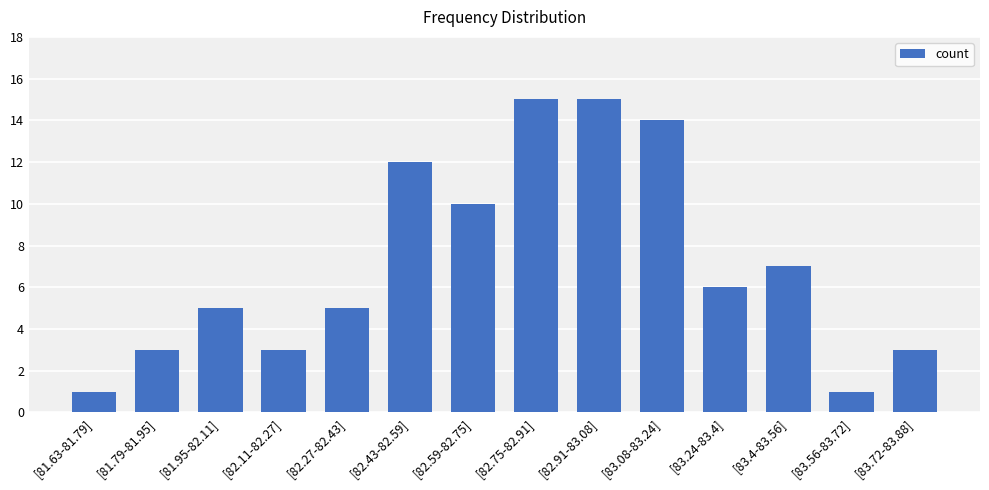

What is the sum of the values at [81.95-82.11] and [82.27-82.43]?

10